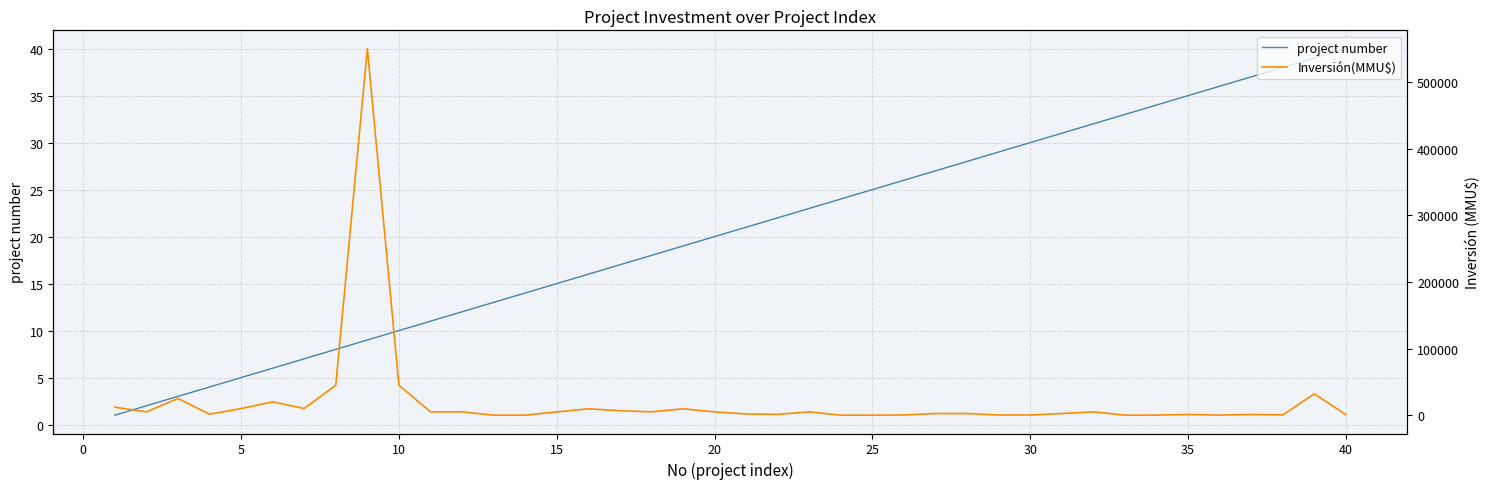

At how many categories does at least one series exceed 286097?

1